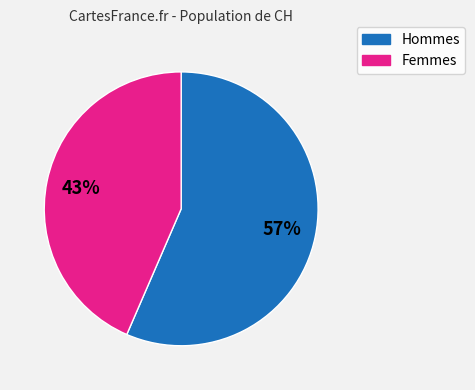

To the nearest percent, what is the average slice percentage?

50%